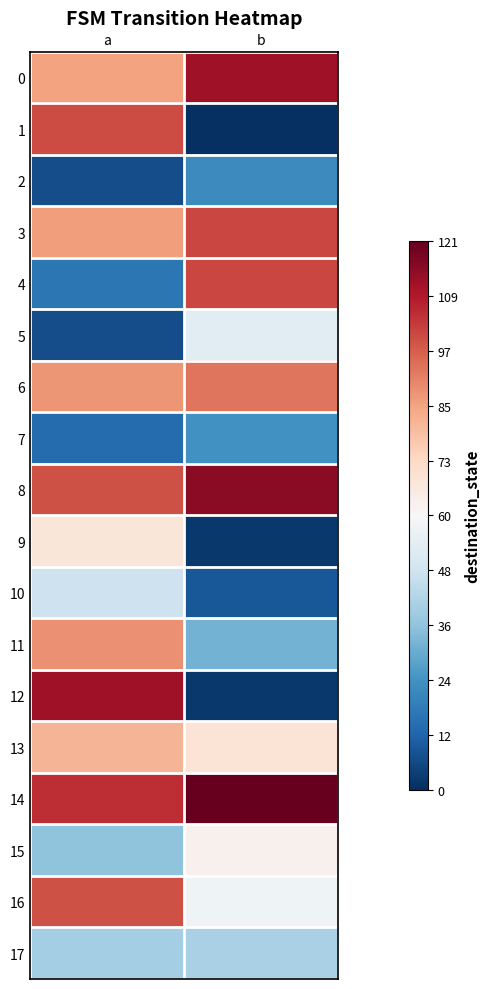

Reading left to right, what are all the values shown in this chart?

0: a=85	b=112
1: a=100	b=0
2: a=7	b=22
3: a=86	b=101
4: a=17	b=101
5: a=7	b=54
6: a=87	b=93
7: a=14	b=24
8: a=99	b=115
9: a=68	b=2
10: a=48	b=9
11: a=88	b=32
12: a=112	b=2
13: a=81	b=69
14: a=105	b=121
15: a=36	b=63
16: a=99	b=58
17: a=40	b=41